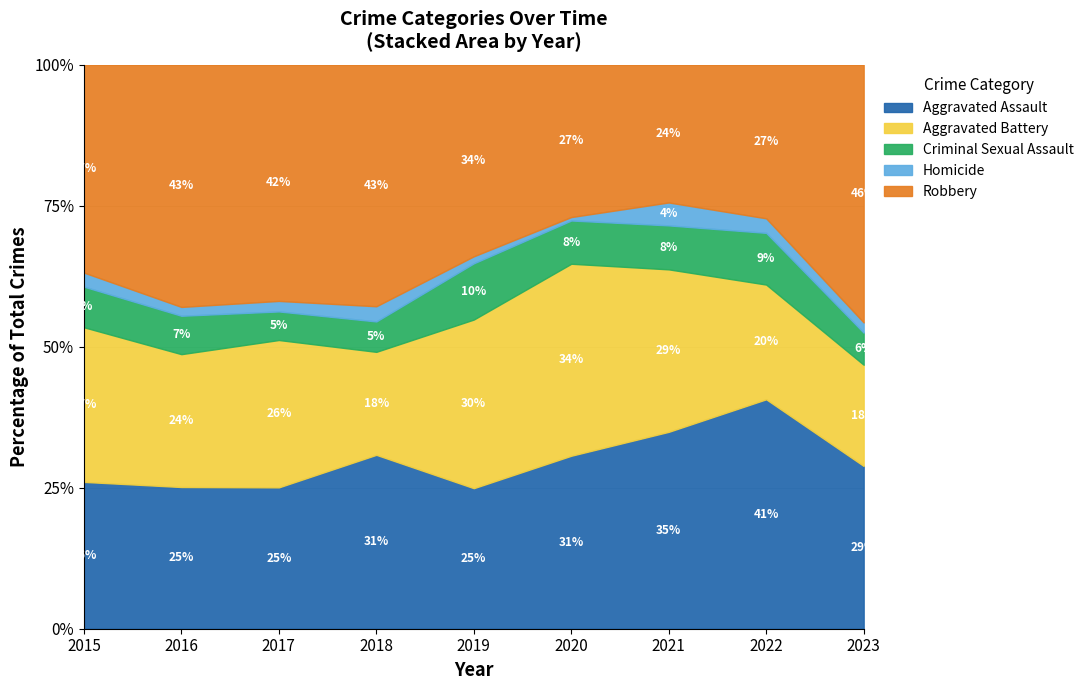

At which category is the sum across all series the highest?

2023